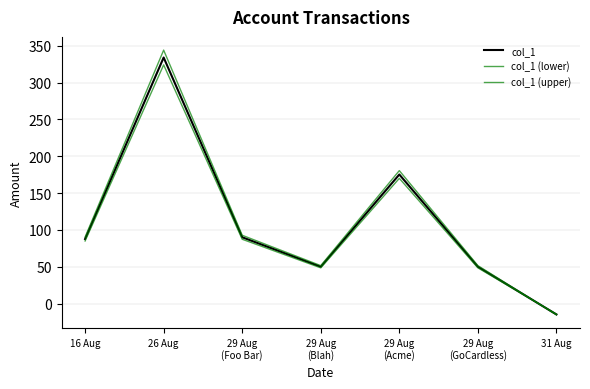

How many negative values does the col_1 series have?

1